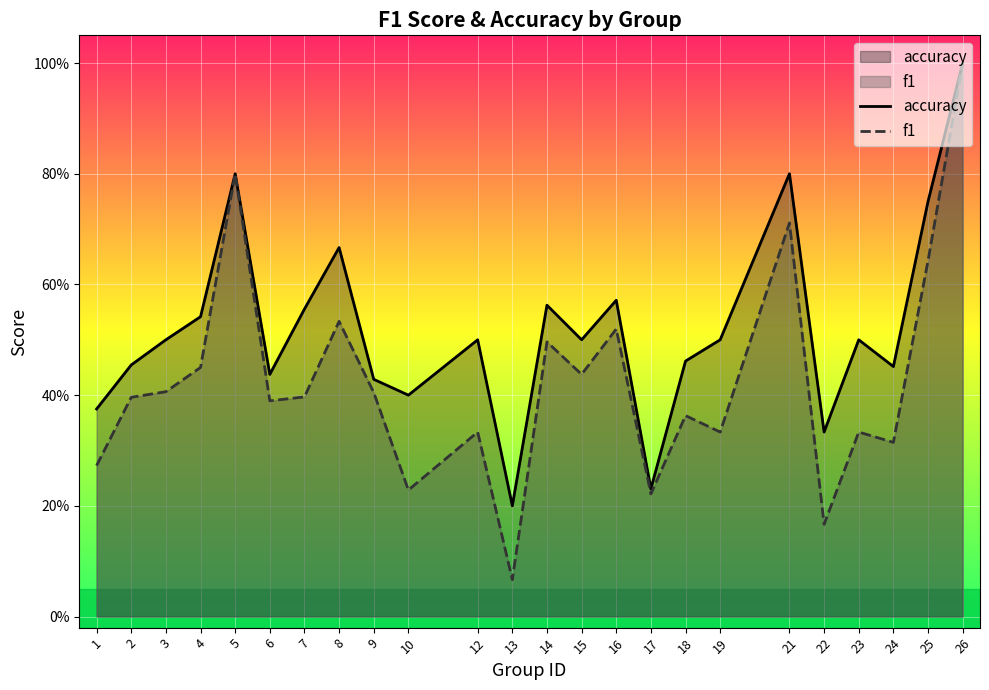

At which category is the sum across all series the highest?

26